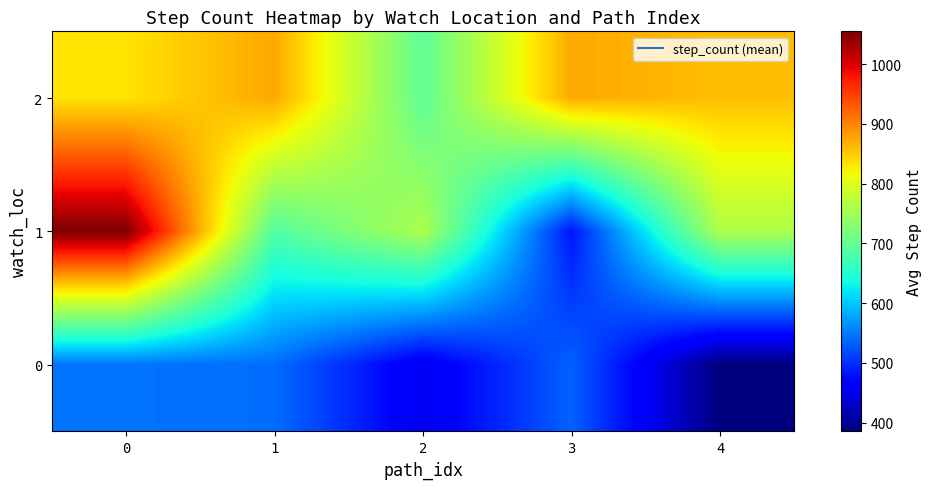

Which series has the largest range (max minus min)?

1